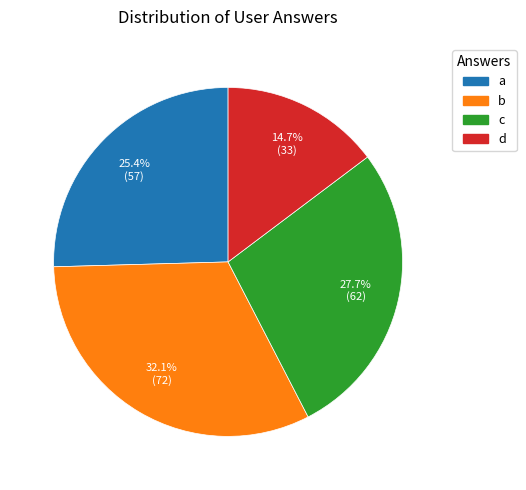

How many segments does this pie chart have?

4